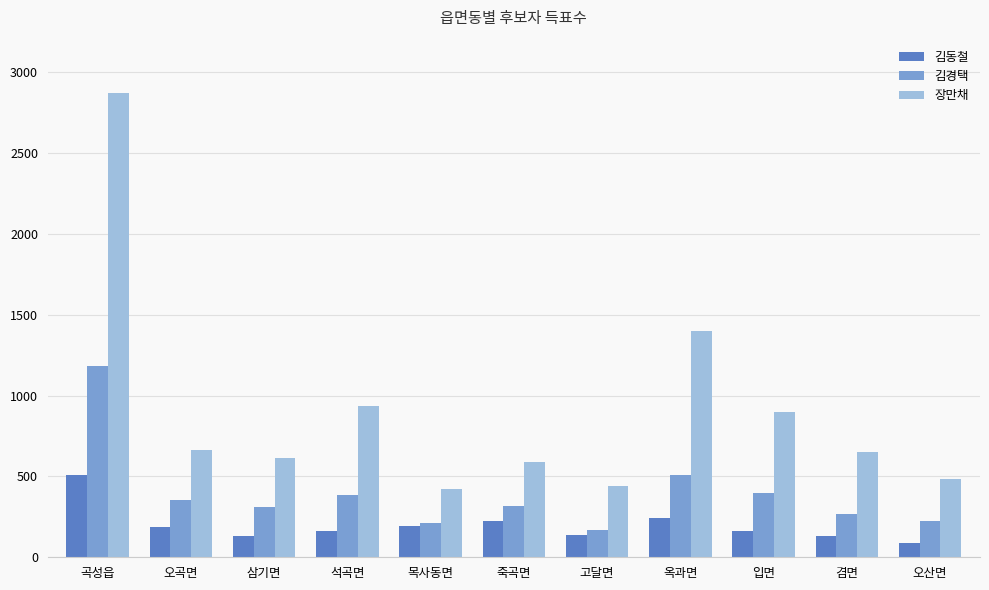

What is the label of the 9th bar from the left?

입면